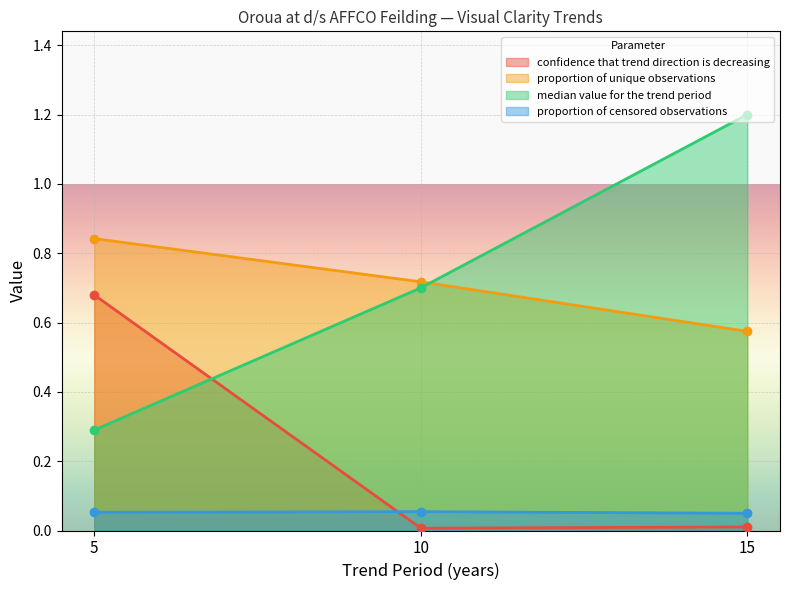

True or false: proportion of unique observations has a value of 0.2 at 10.

False